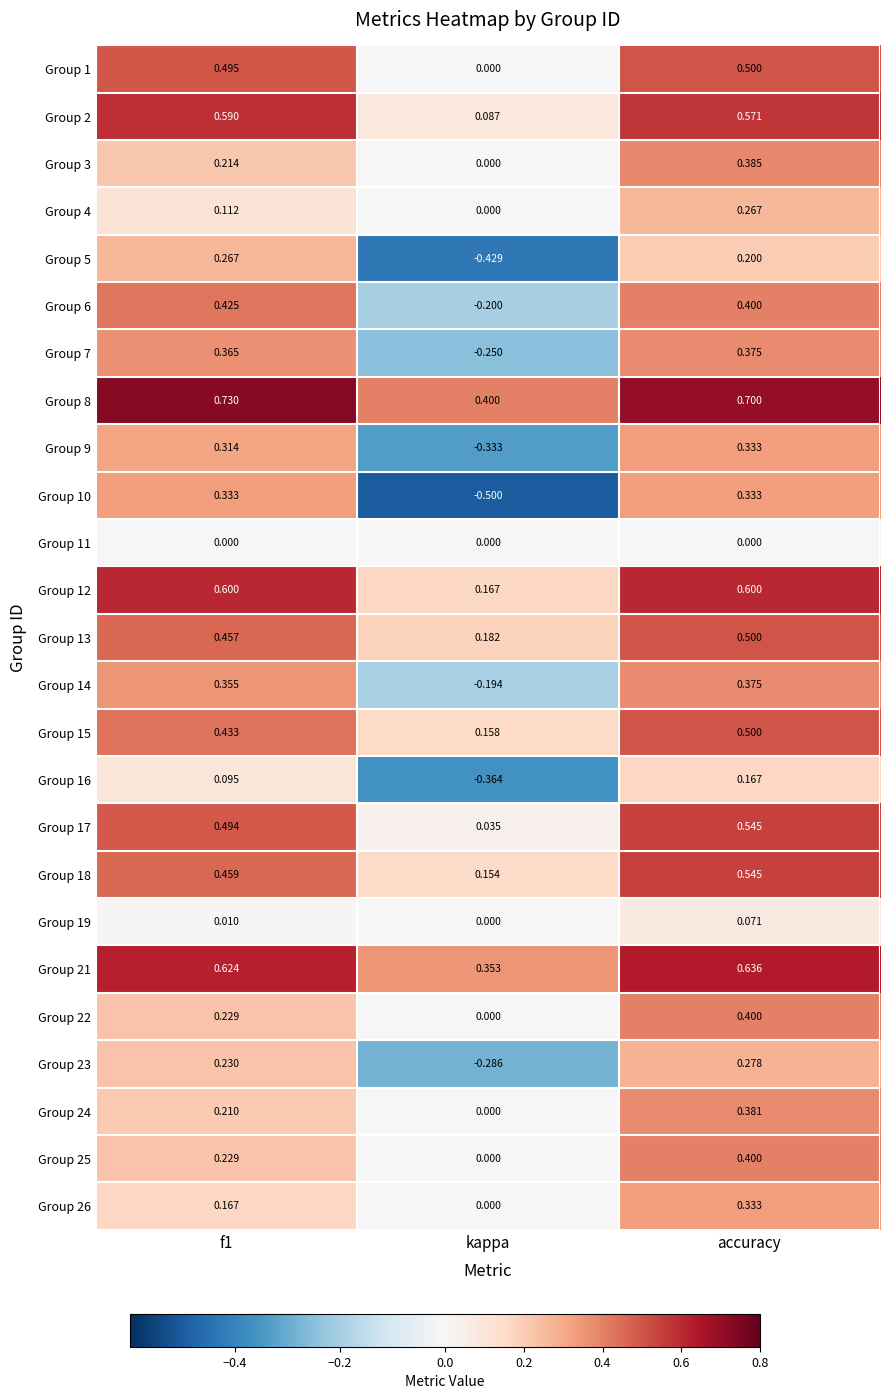

Is the value of Group 12 at f1 greater than the value of Group 19 at f1?

Yes